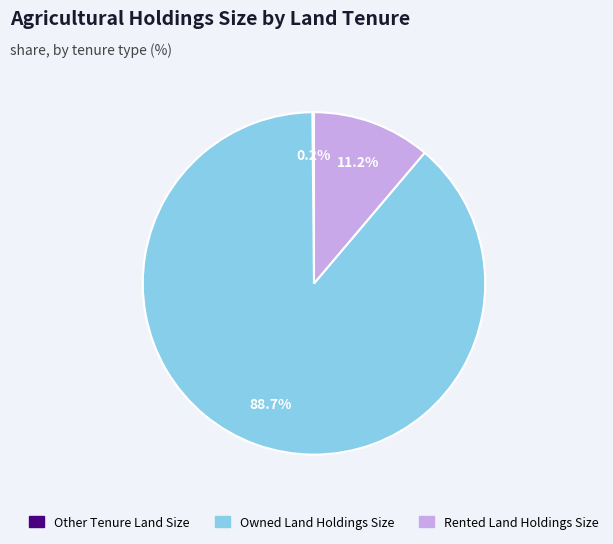

Combined, what portion of the pie is Rented Land Holdings Size and Owned Land Holdings Size?

99.8%